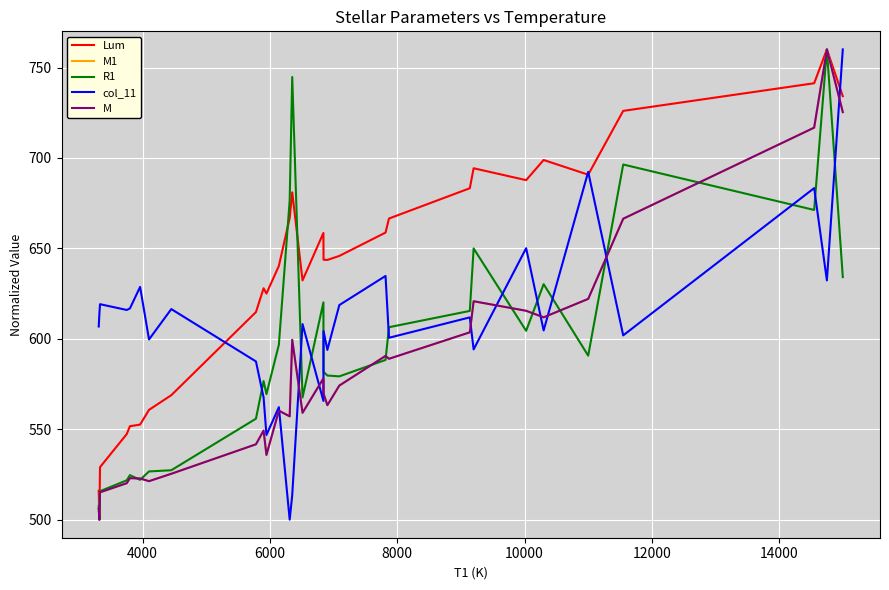

What is the value of the M1 point at the 24th from the left?

615.5